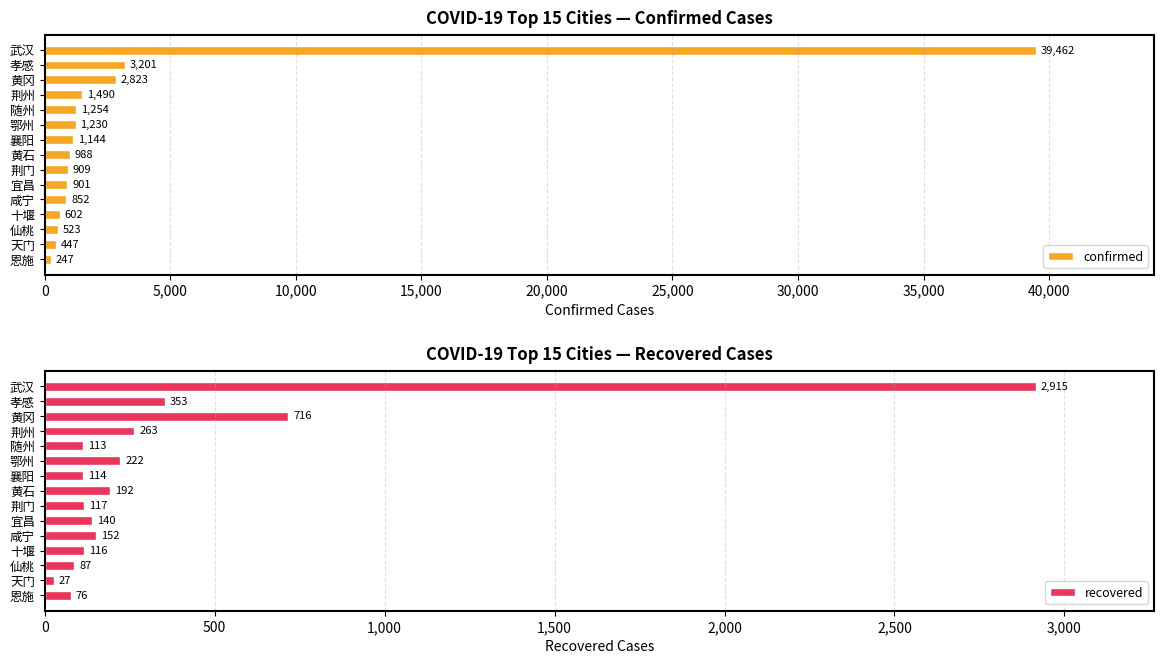

At which label is confirmed closest to 19854?

孝感